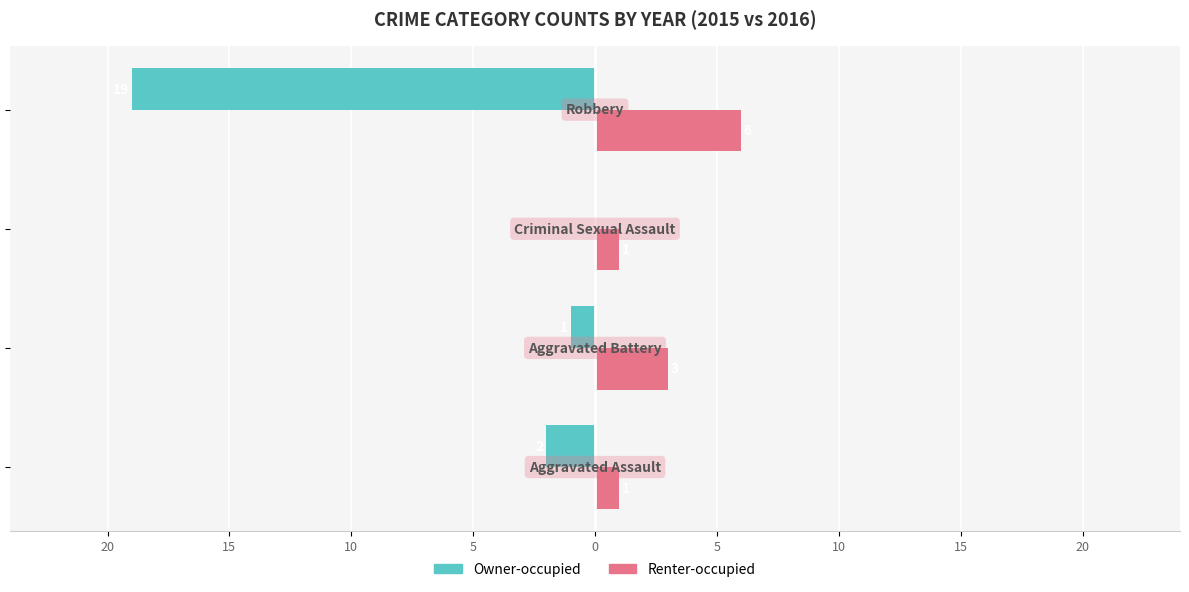

List the series in order of their overall mean, highest first.

Renter-occupied, Owner-occupied